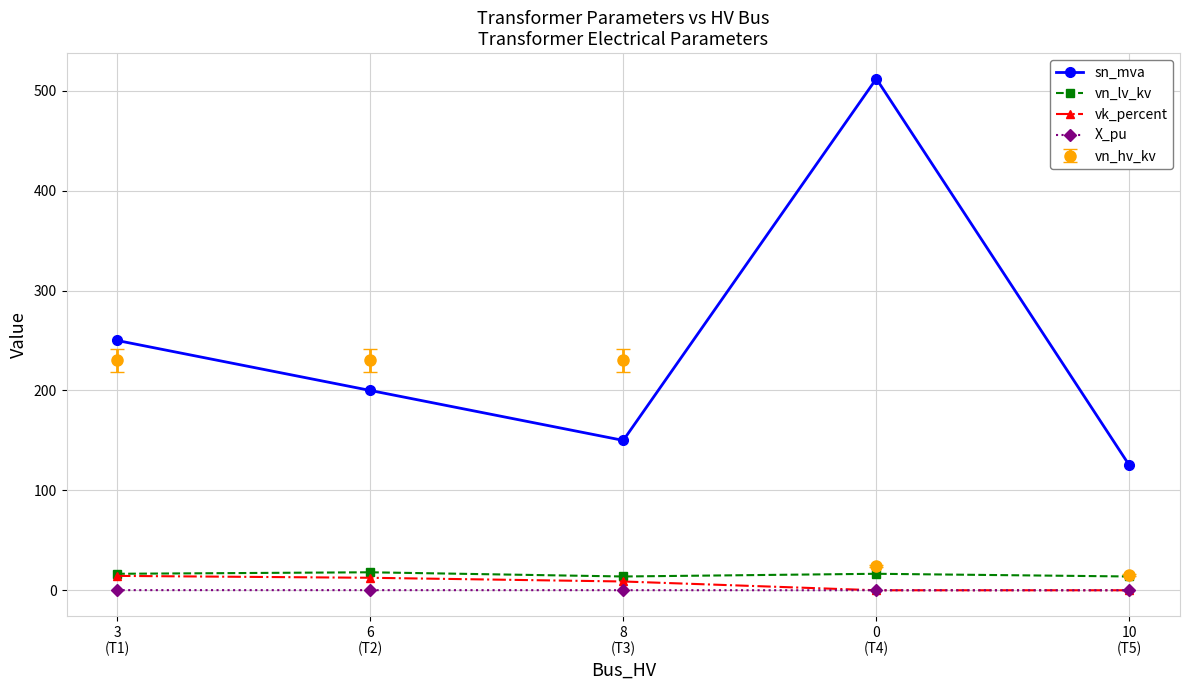

True or false: X_pu and vn_lv_kv cross at least once.

False